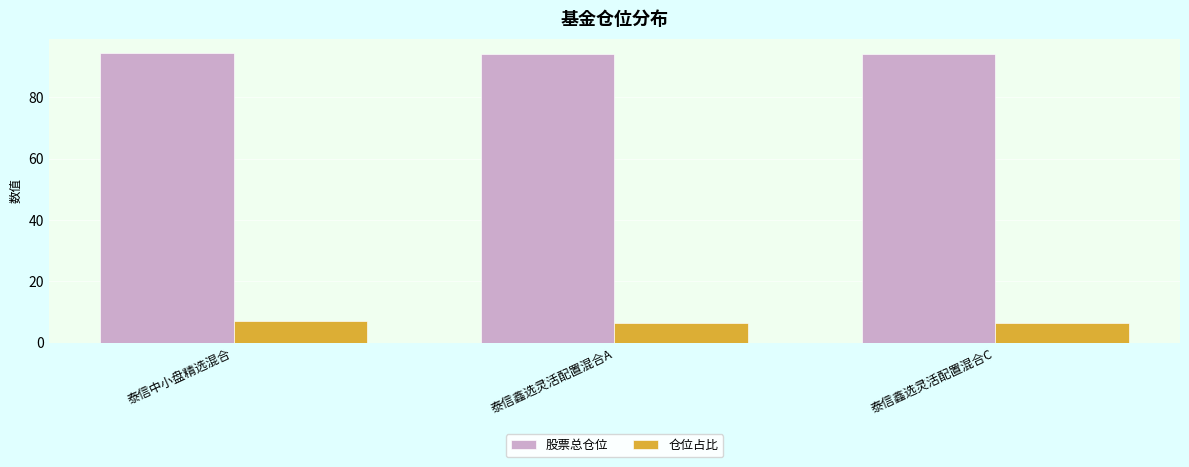

List the series in order of their overall mean, lowest first.

仓位占比, 股票总仓位